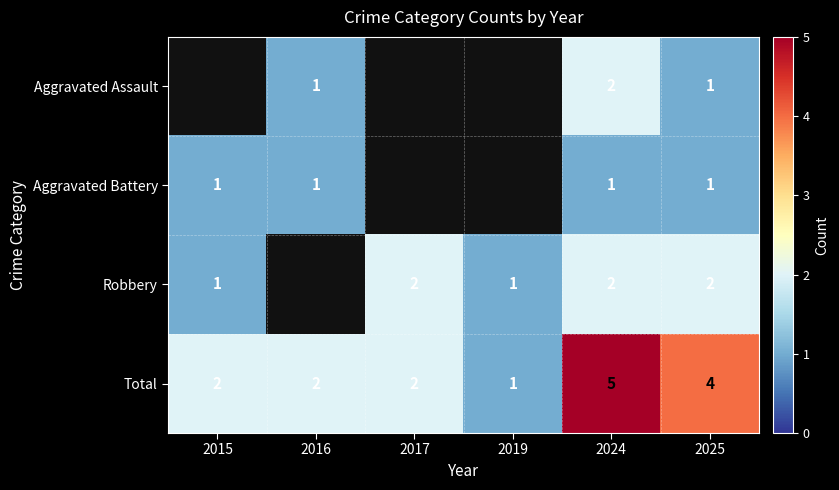

What is the maximum value for Total?

5